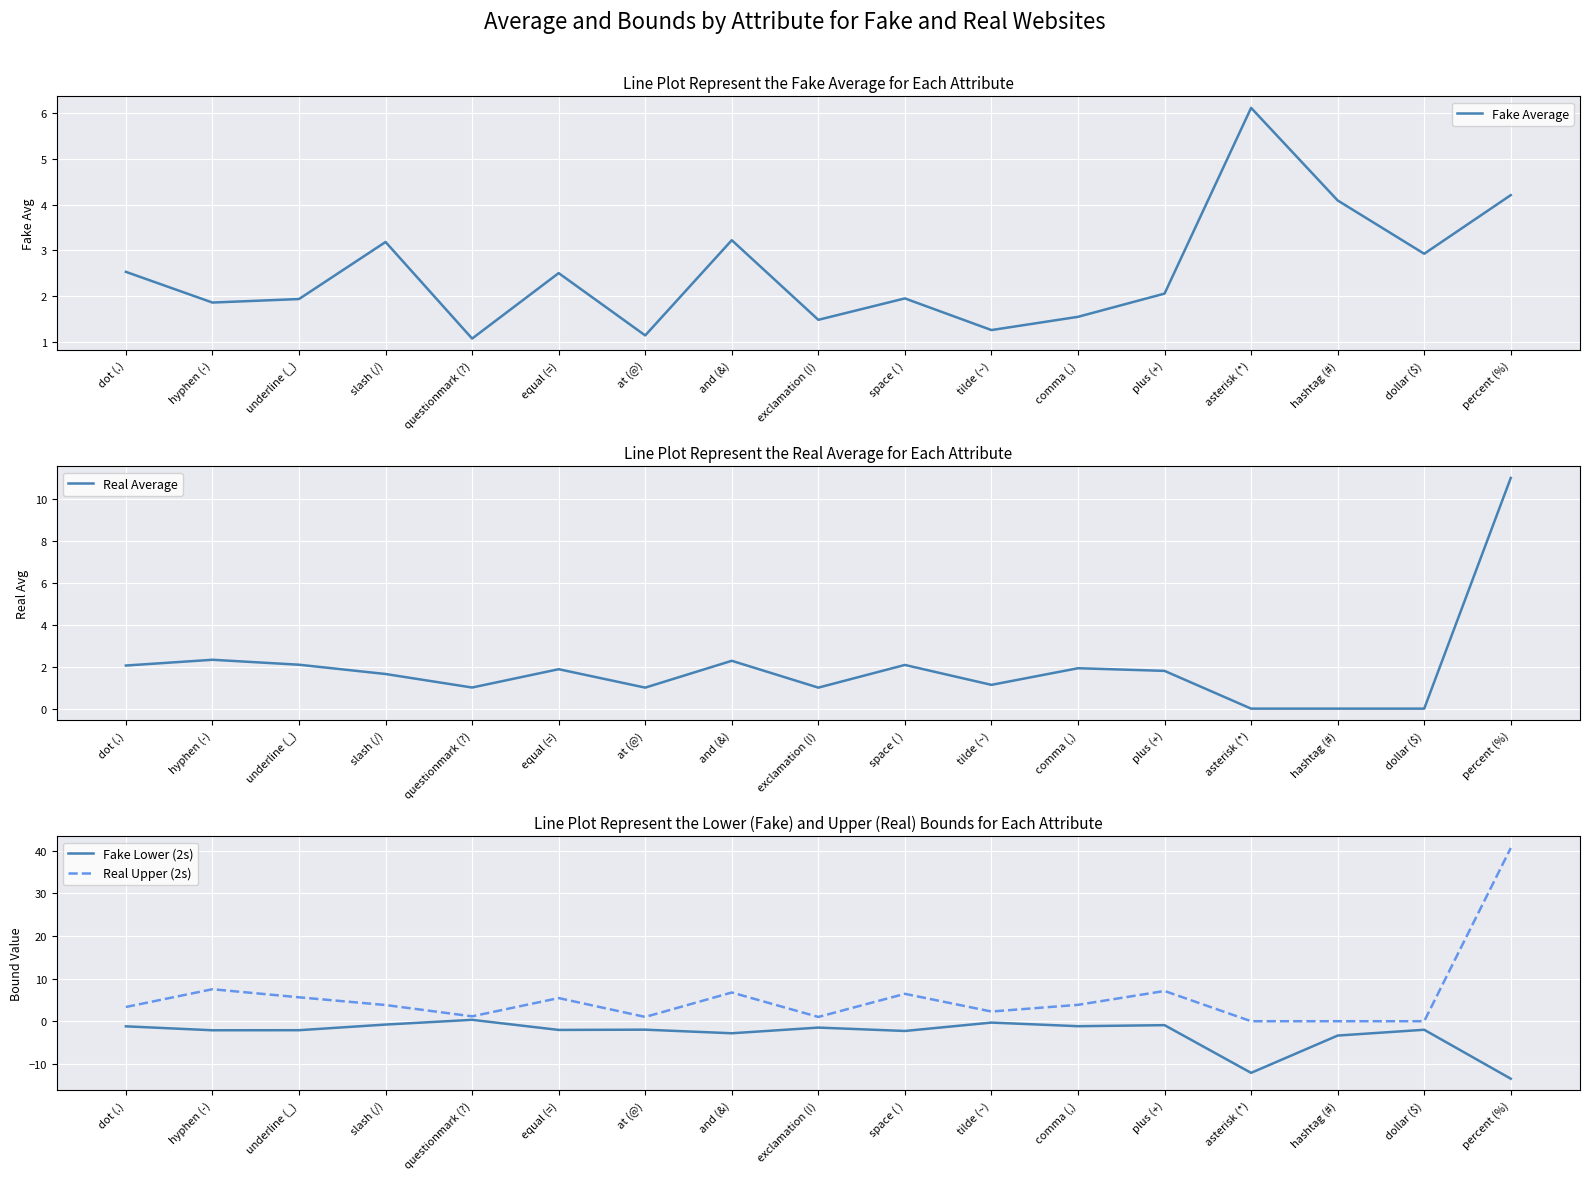

True or false: Fake Lower (2s) and Fake Average intersect in this chart.

False